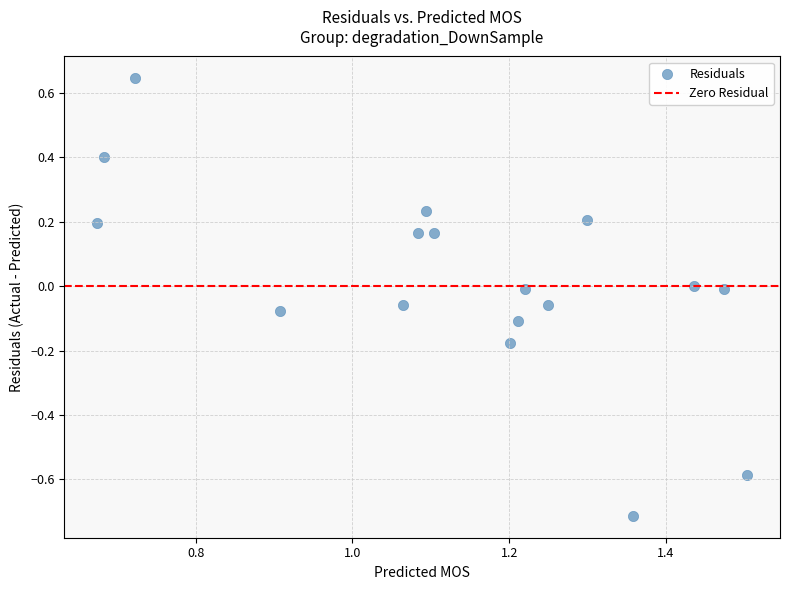

What is the range of X values (max minus min)?

0.8